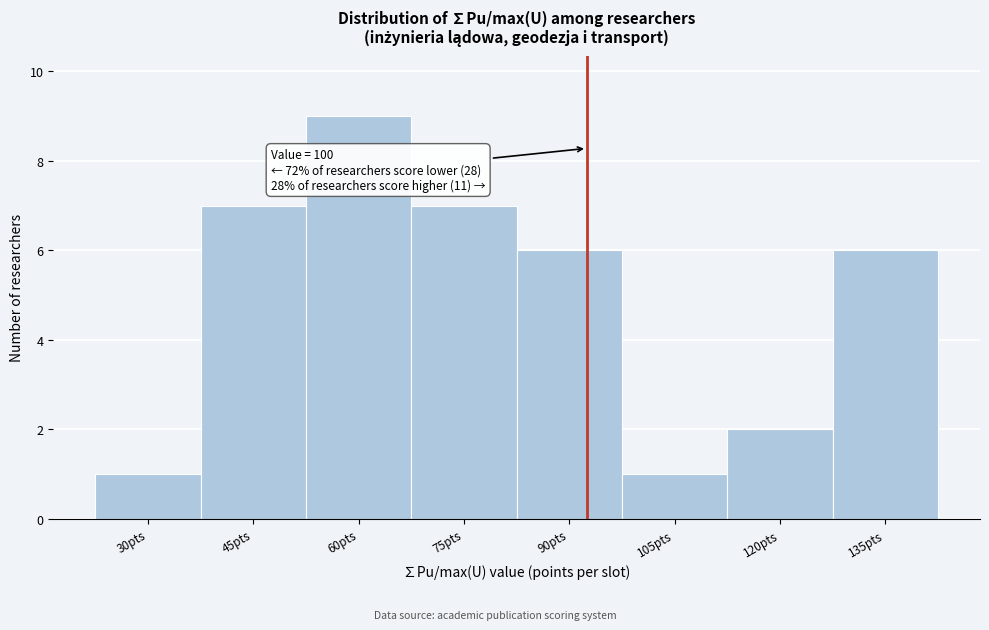

Reading right to left, what are all the values shown in this chart?

6	2	1	6	7	9	7	1